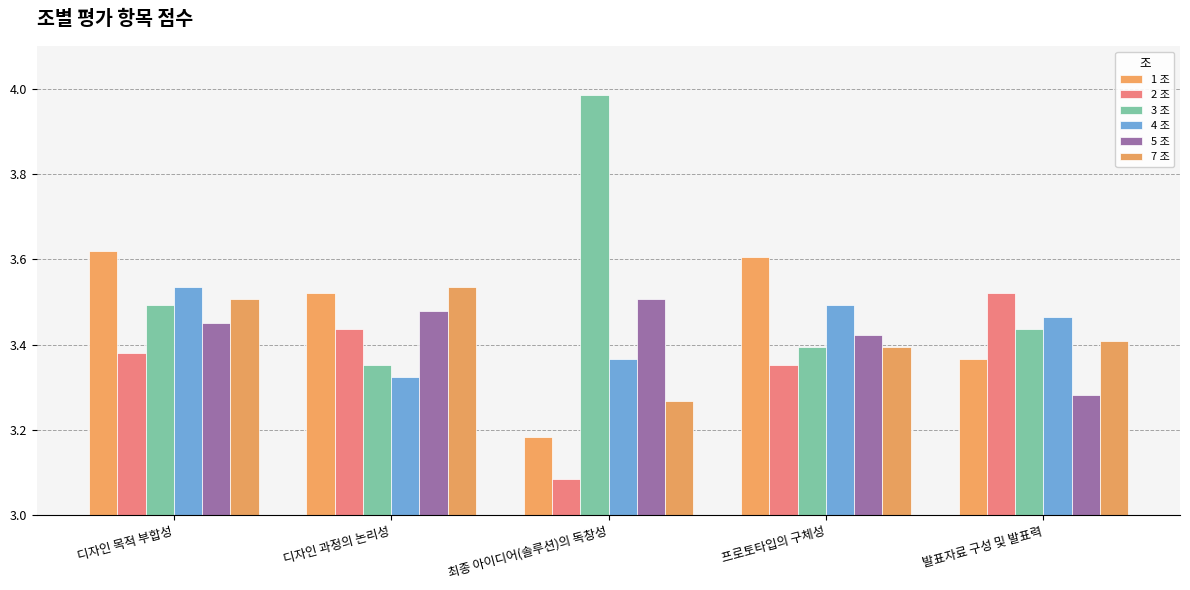

At how many categories does at least one series exceed 3?

5